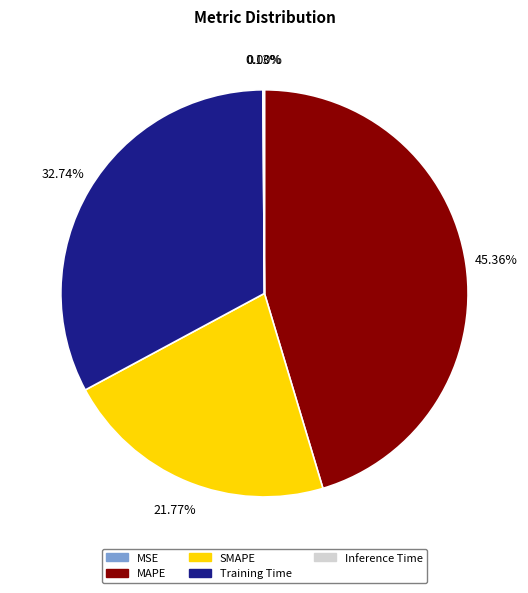

Which has a higher value, SMAPE or Training Time?

Training Time